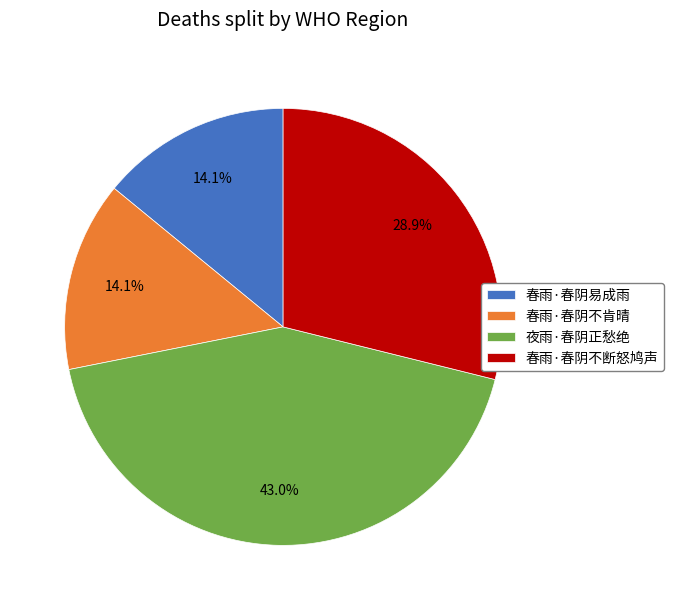

To the nearest percent, what is the difference between the 春雨·春阴易成雨 and 春雨·春阴不断怒鸠声 slice percentages?

15%